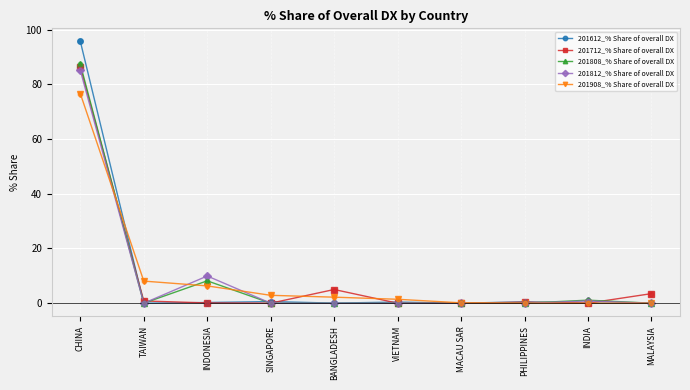

Is the value of 201612_% Share of overall DX at TAIWAN greater than the value of 201908_% Share of overall DX at INDONESIA?

No